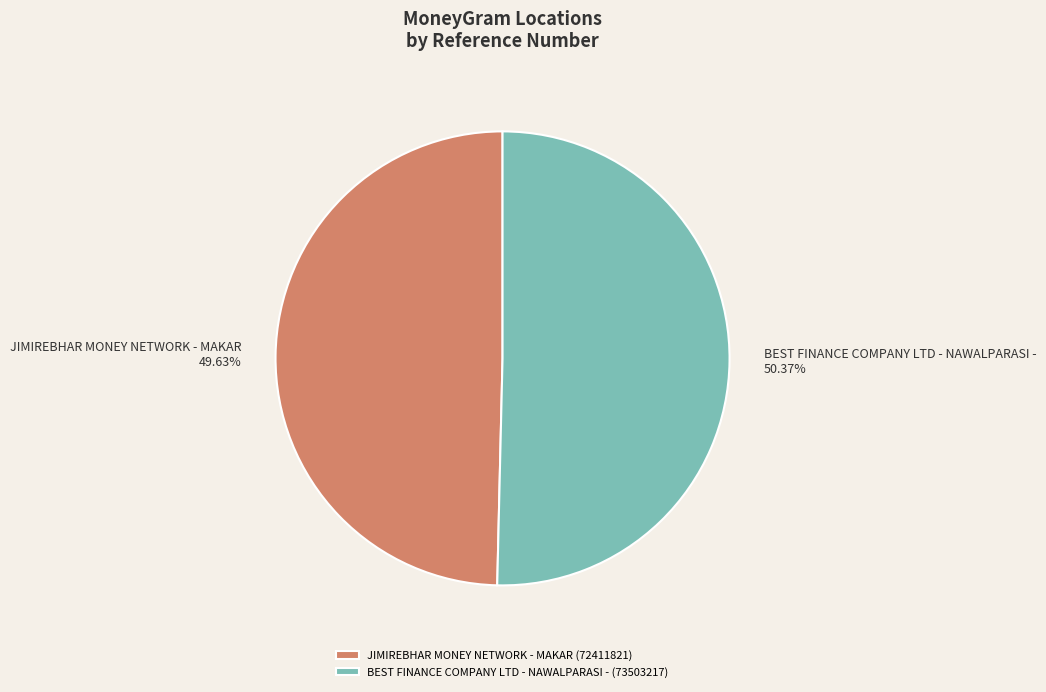

To the nearest percent, what portion does JIMIREBHAR MONEY NETWORK - MAKAR represent?

50%